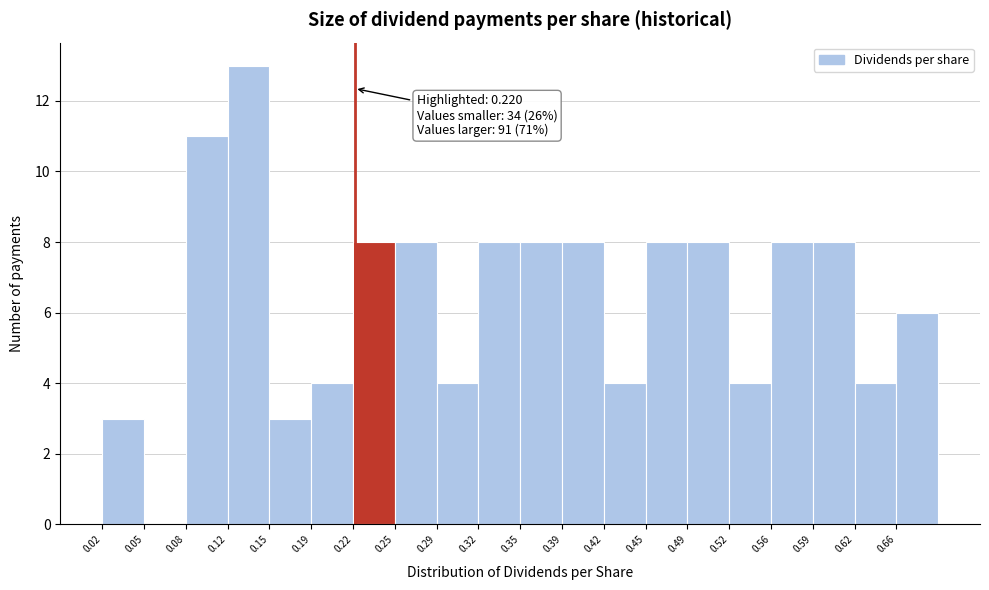

Which range on the x-axis has the tallest bar?

0.120 to 0.150